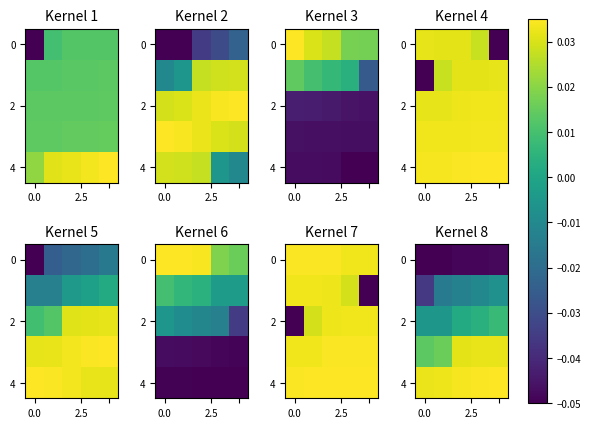

How many data points in 2 are above 0?

3